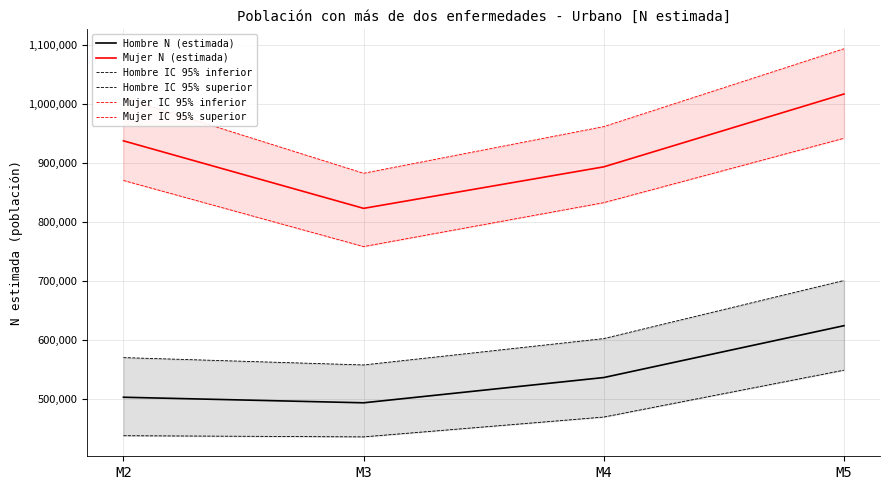

Reading left to right, list all the values displayed in this chart.

Hombre N (estimada): 502645	493206	536098	624118
Mujer N (estimada): 937951	823294	893785	1017432
Hombre IC 95% inferior: 437355	435361	469023	548577
Hombre IC 95% superior: 569925	557469	602247	700901
Mujer IC 95% inferior: 870683	758442	833002	942326
Mujer IC 95% superior: 1011111	882908	962125	1094280